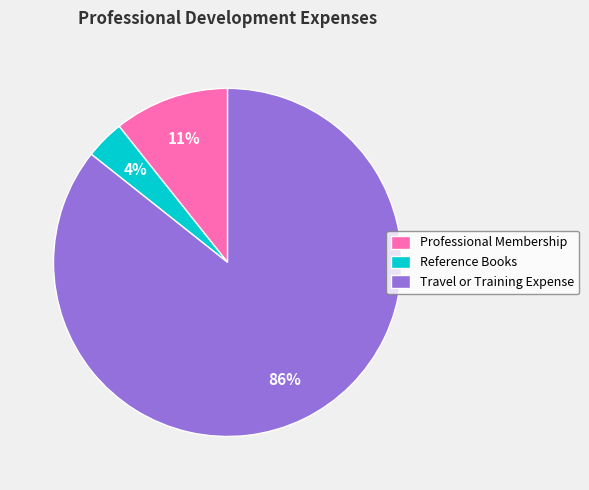

Which slice is the largest?

Travel or Training Expense